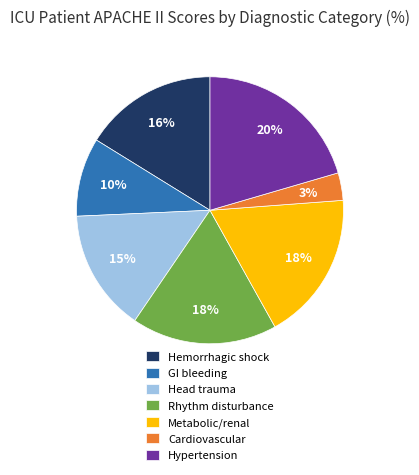

Does any single category account for the majority?

No